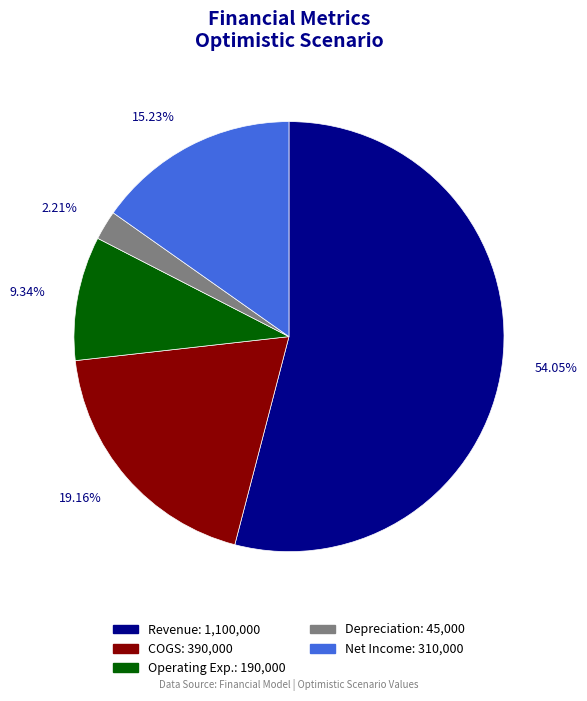

Is it true that Operating Exp. is 15% of the pie?

False